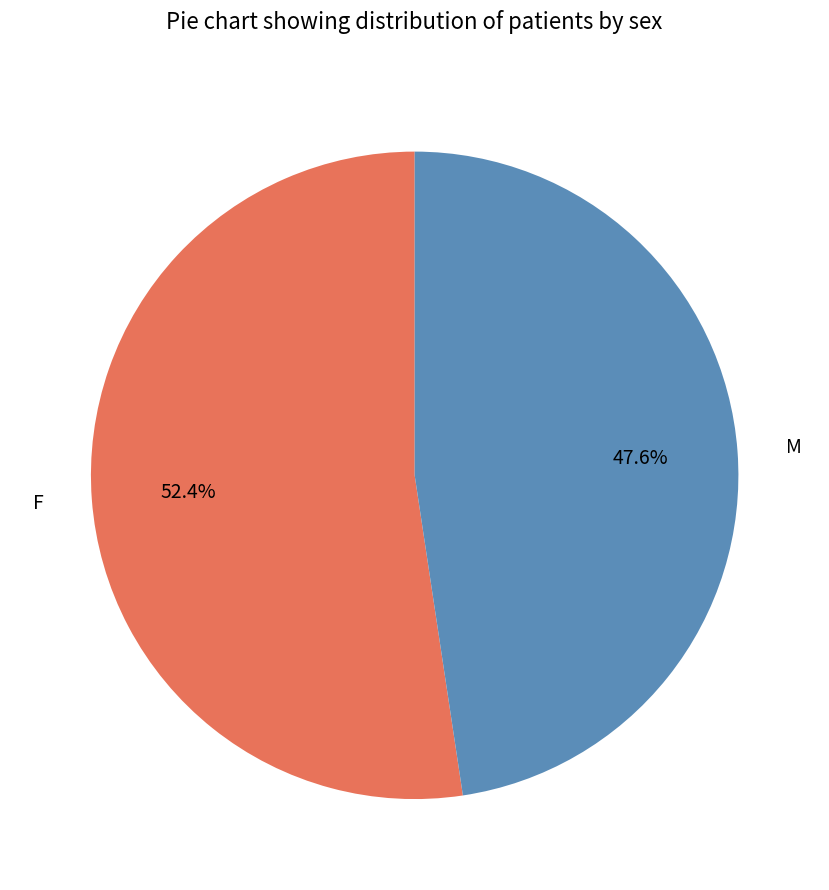

To the nearest percent, what is the average slice percentage?

50%